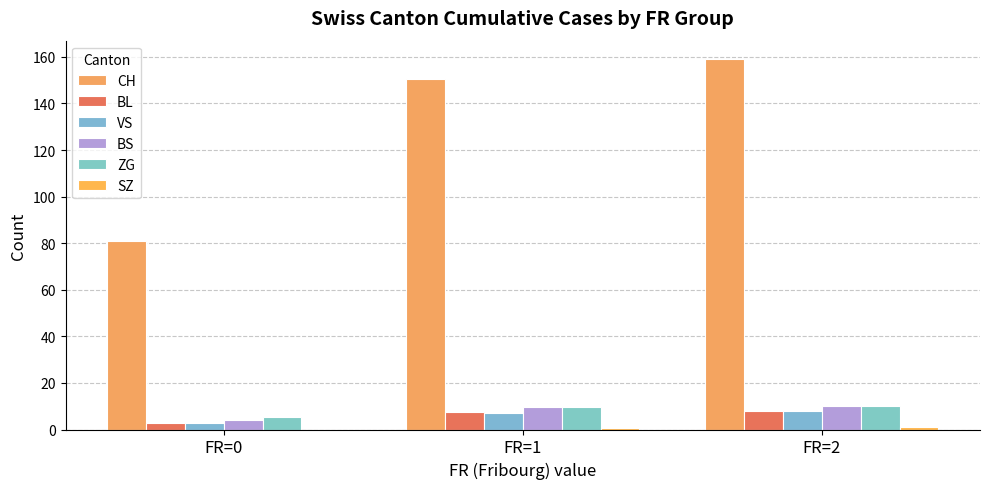

Which series changed the most between FR=0 and FR=1?

CH